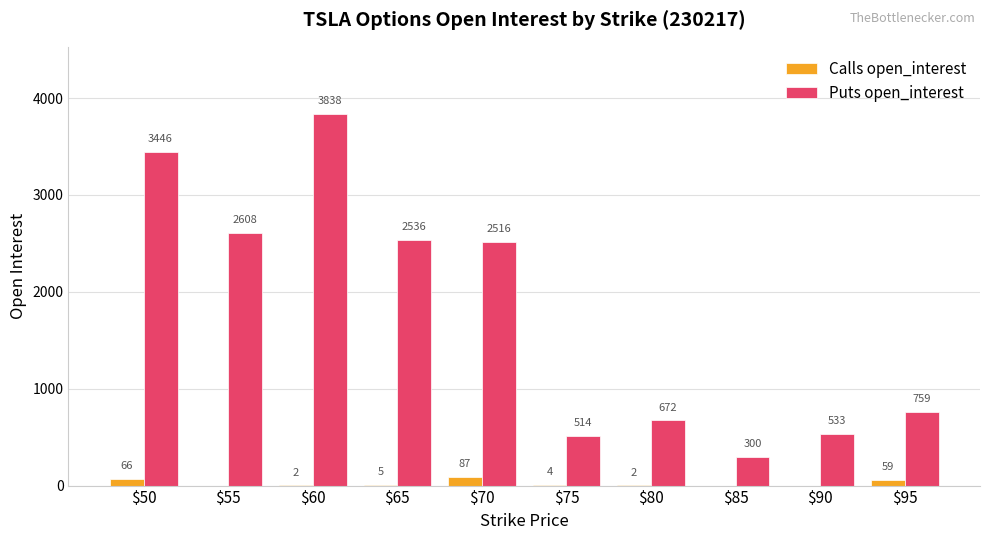

At which category is the sum across all series the highest?

$60